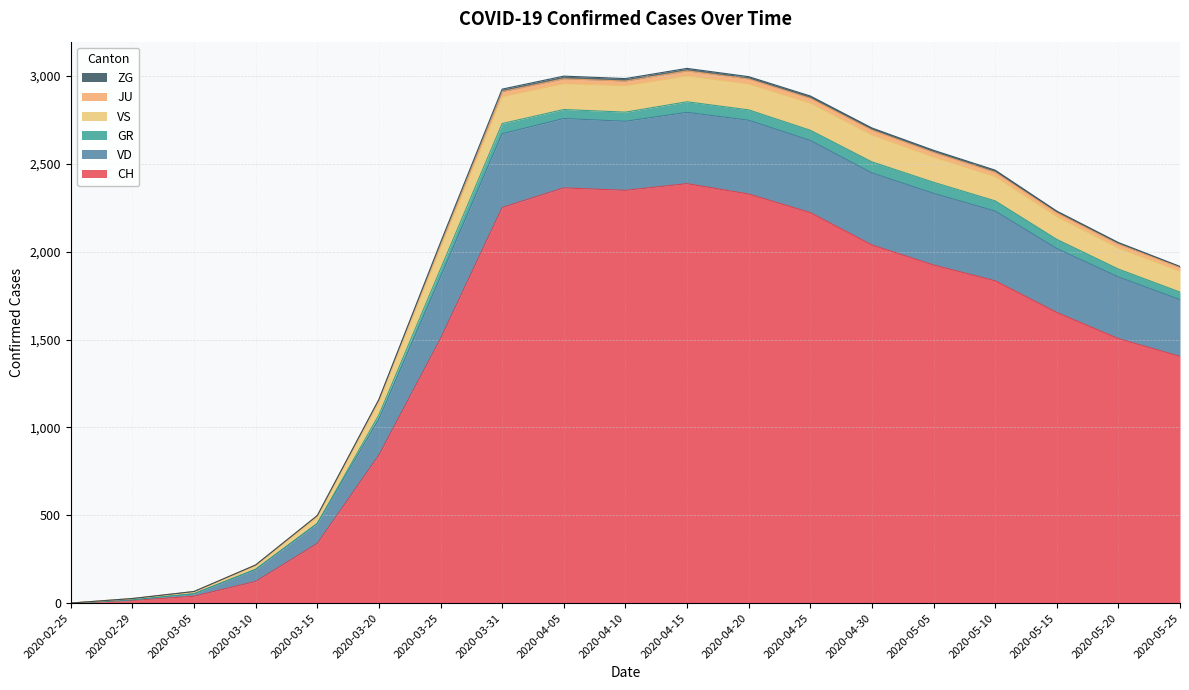

Where is CH nearest to the value 1193?

2020-05-25